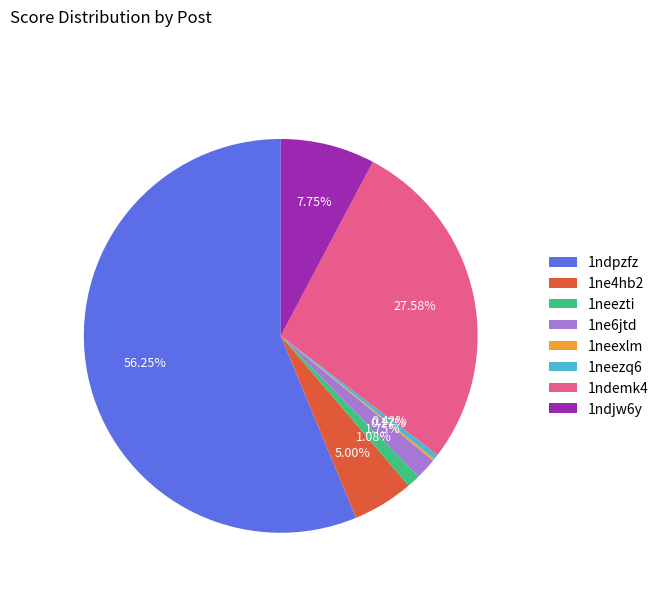

Approximately how many times larger is the value at 1ndemk4 compared to 1ne6jtd?

15.8